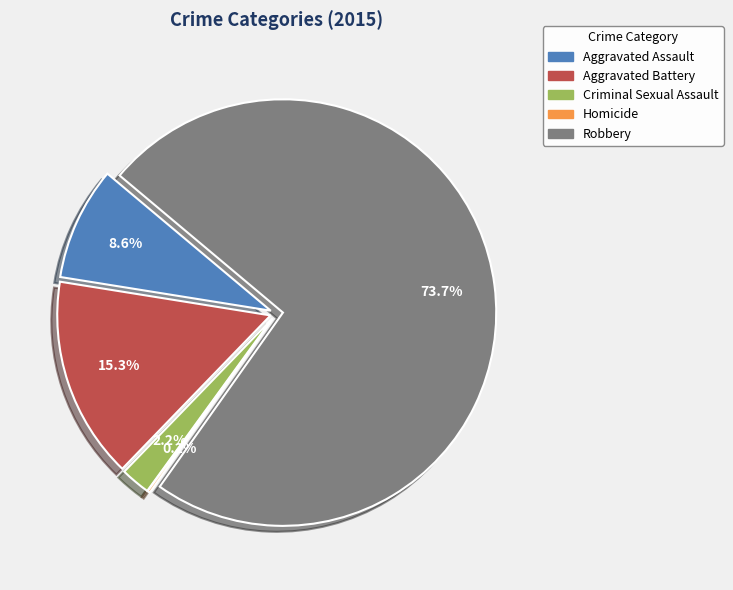

What is the largest slice in the pie chart?

Robbery